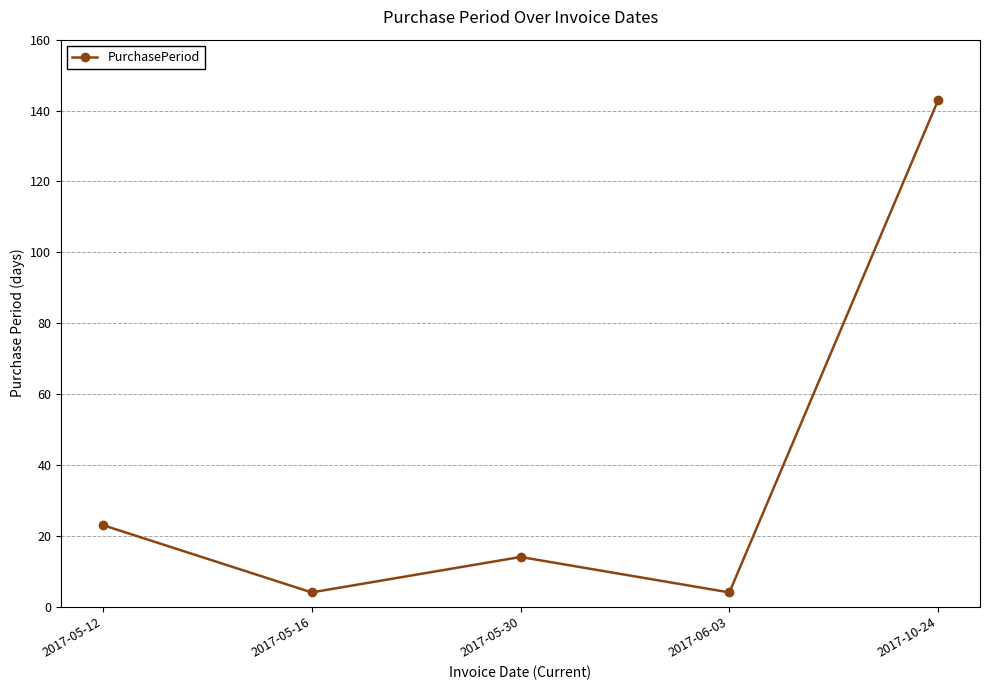

Where is the data nearest to the value 73?

2017-05-12